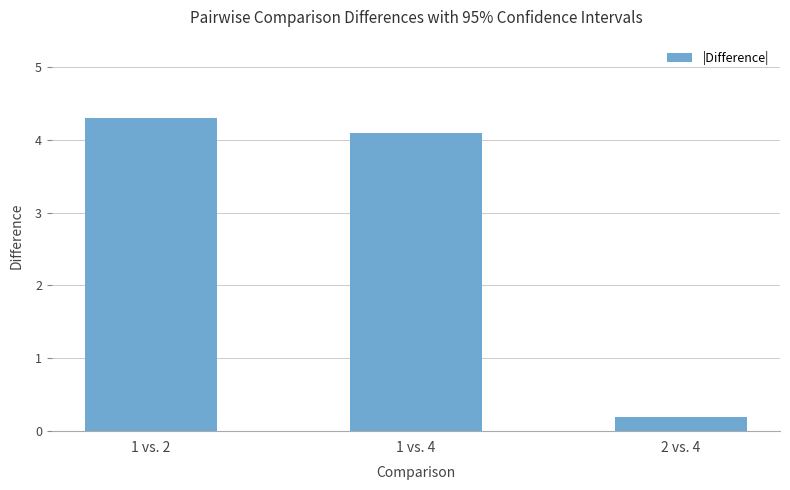

Between 2 vs. 4 and 1 vs. 2, which is larger?

1 vs. 2